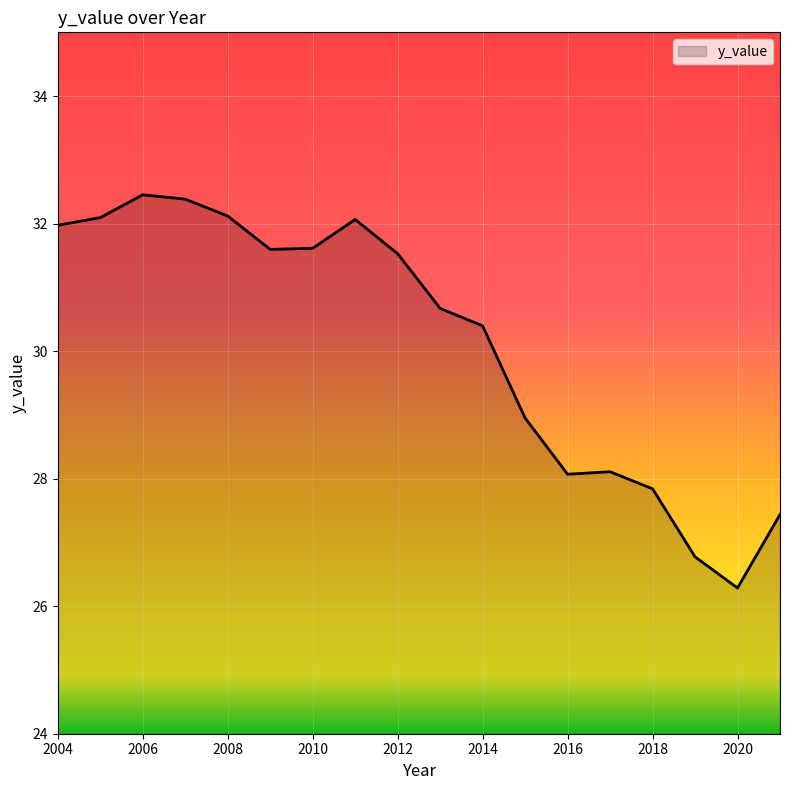

What is the minimum value shown in the chart?

26.3